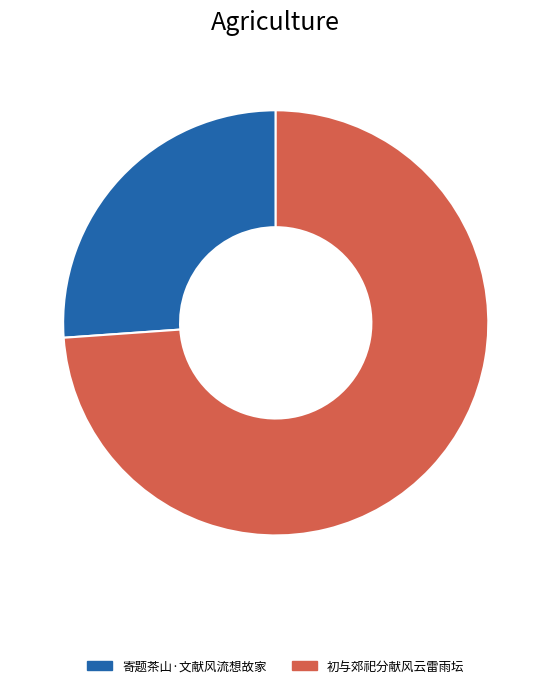

True or false: 寄题茶山·文献风流想故家 accounts for 32% of the total.

False